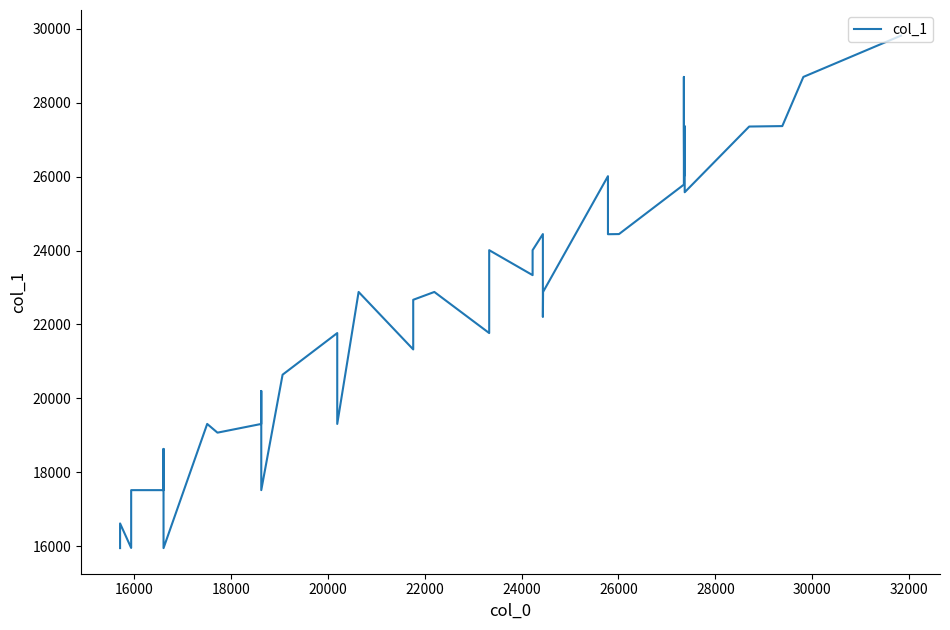

What is the sum of all values?

899187